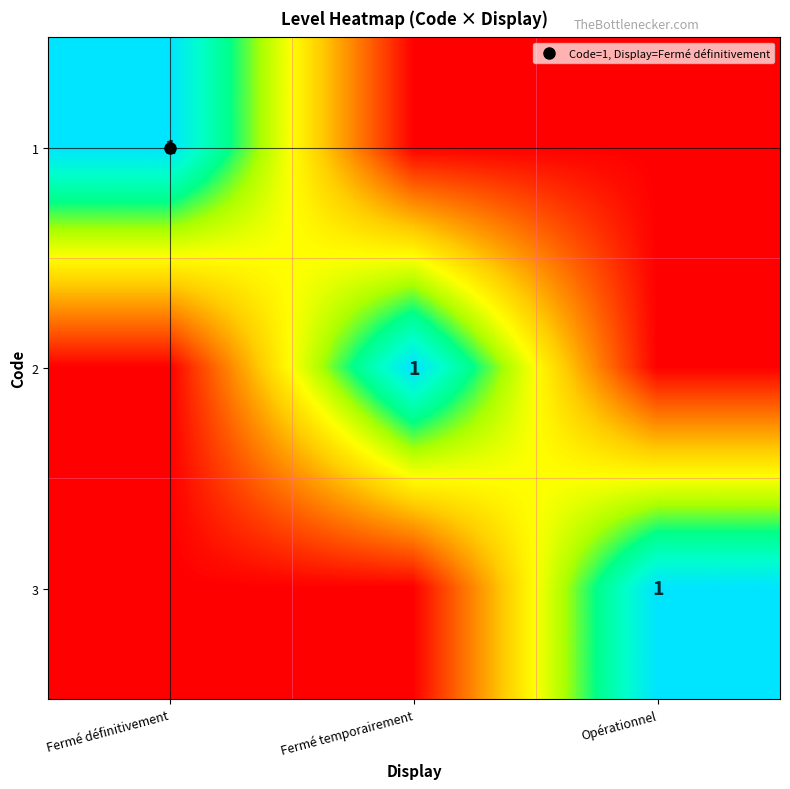

At which category is the sum across all series the highest?

Fermé définitivement